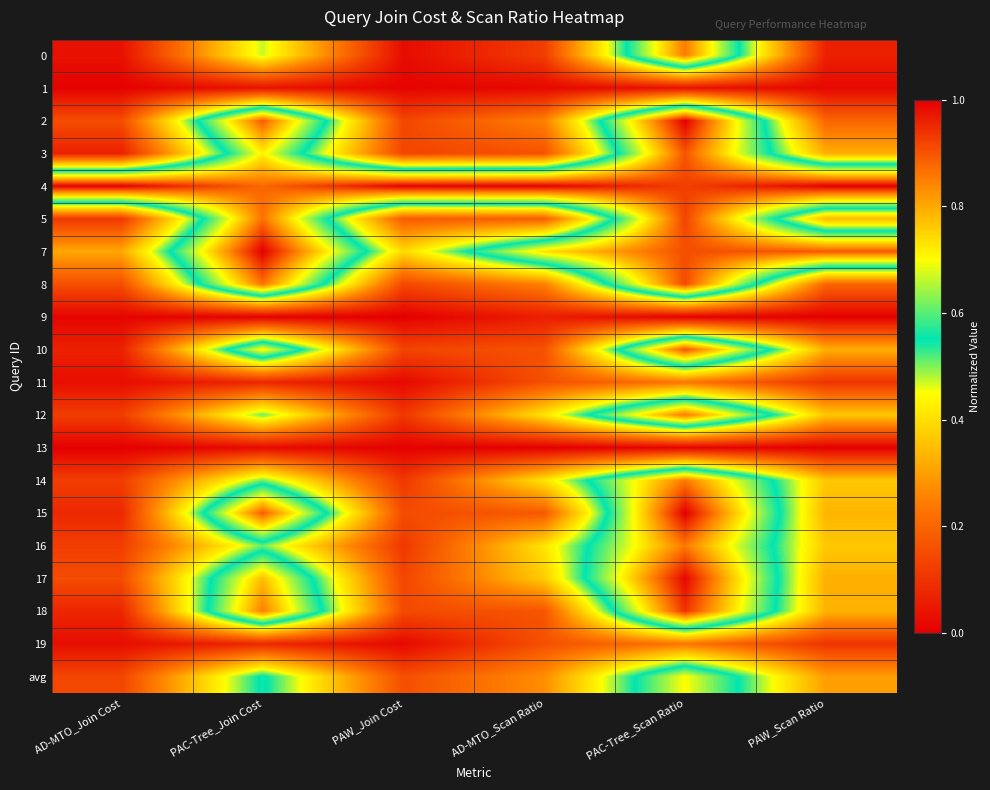

Count the number of categories in the chart.

6